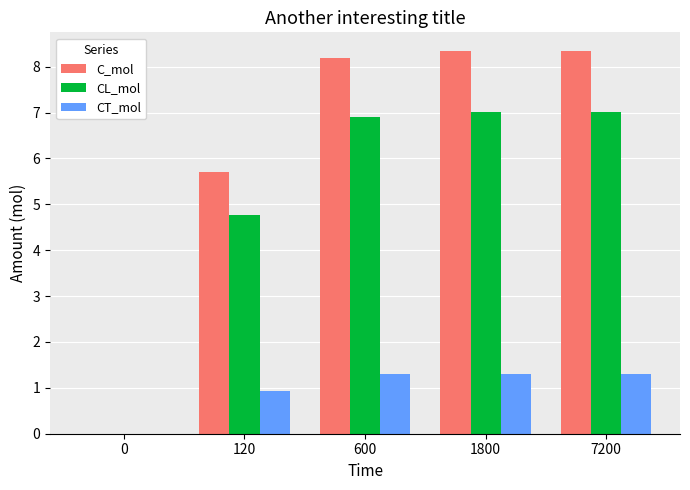

What are all the series names shown in the legend?

C_mol, CL_mol, CT_mol